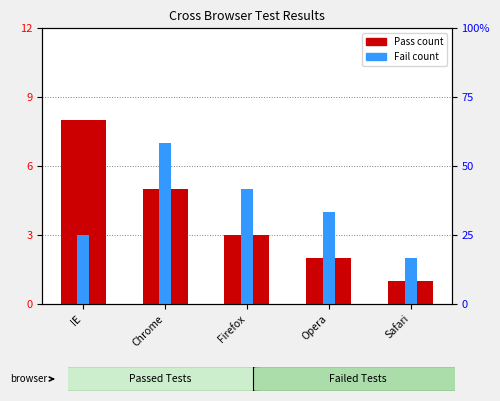

What is the label of the 1st bar from the right?

Safari